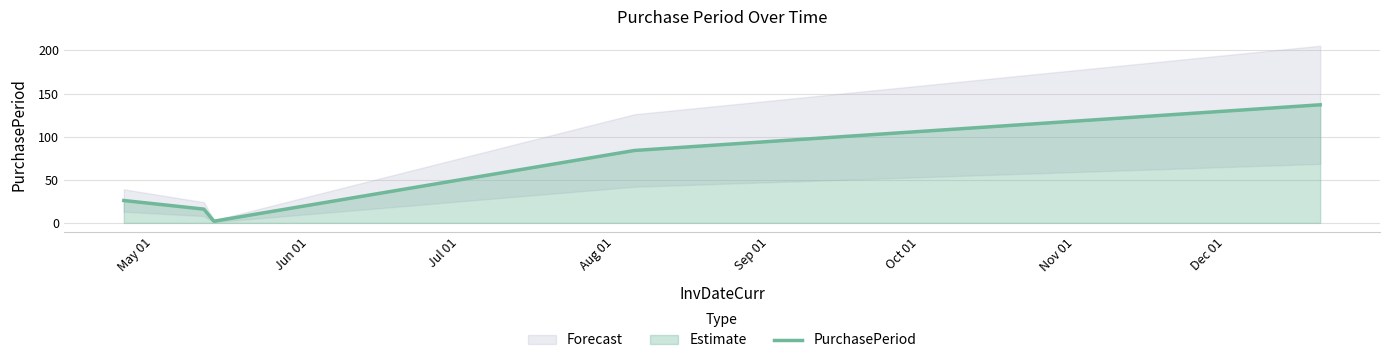

Reading left to right, extract all data points from this chart.

26	16	2	84	137